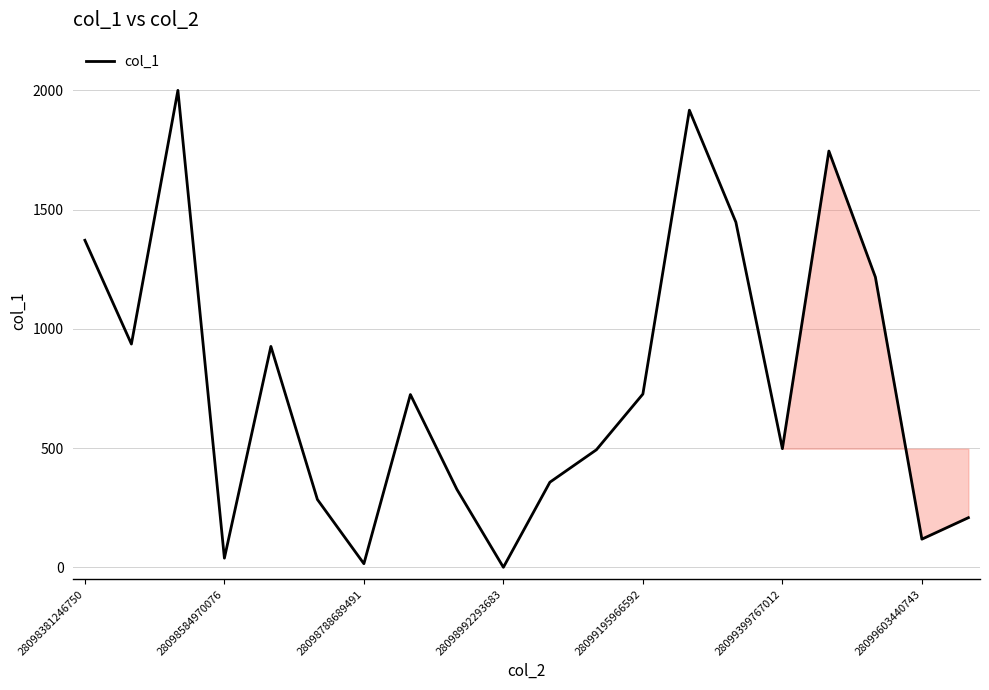

What is the maximum value shown in the chart?

2000.0